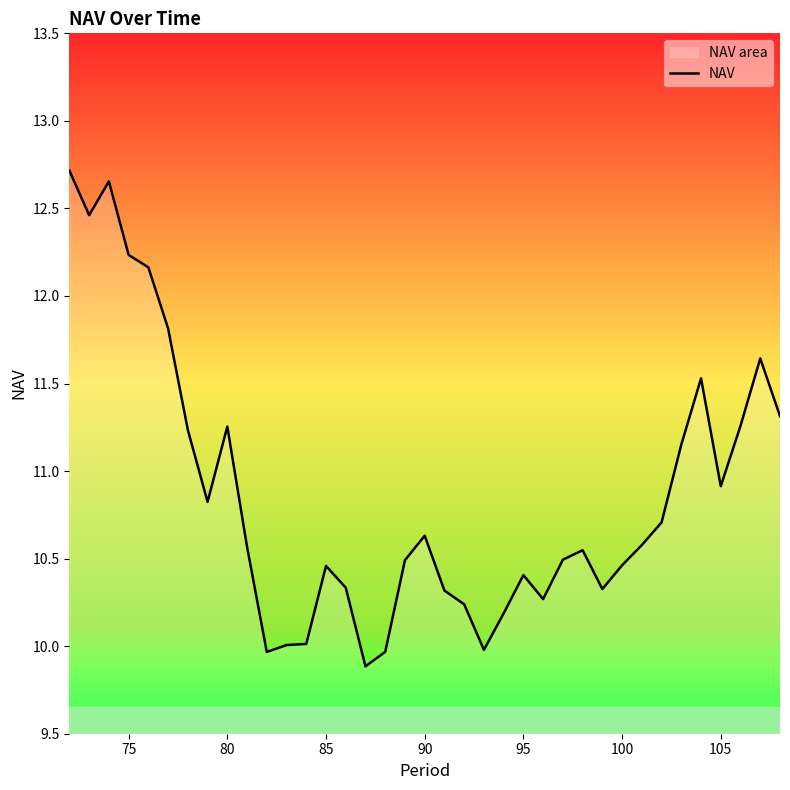

What is the difference between the maximum and minimum values?

2.8